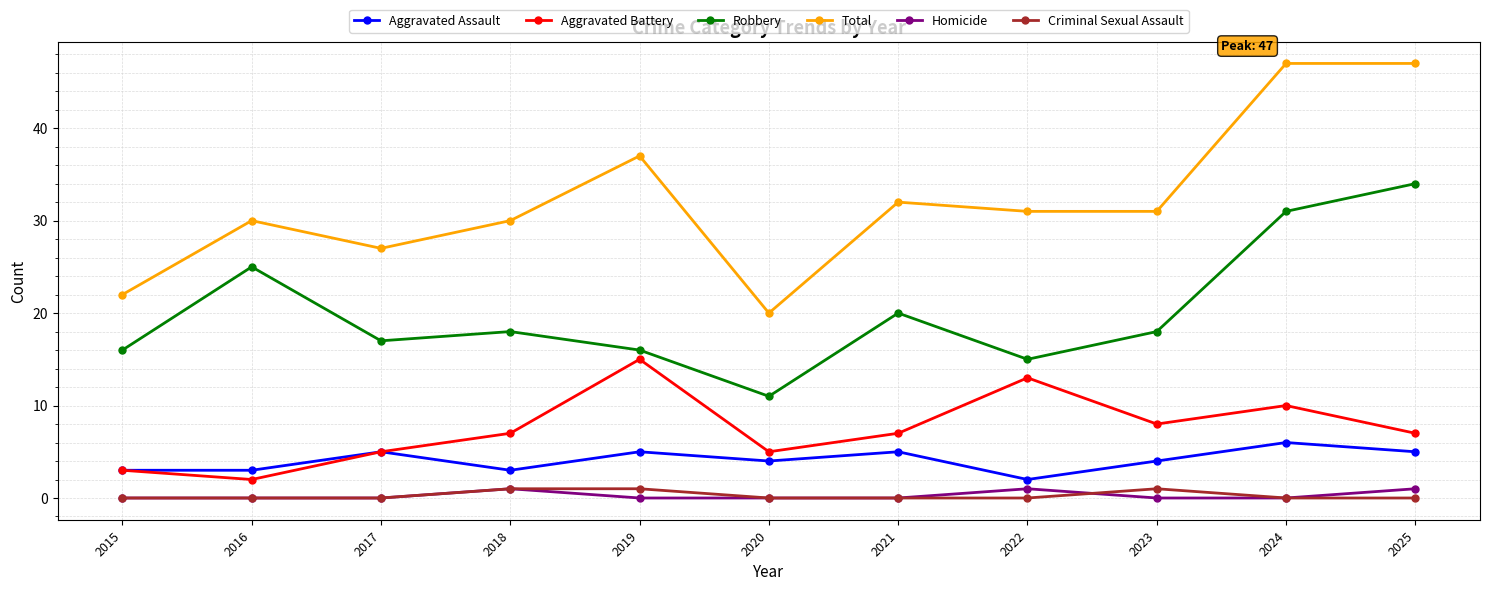

How many lines are shown in the chart?

6